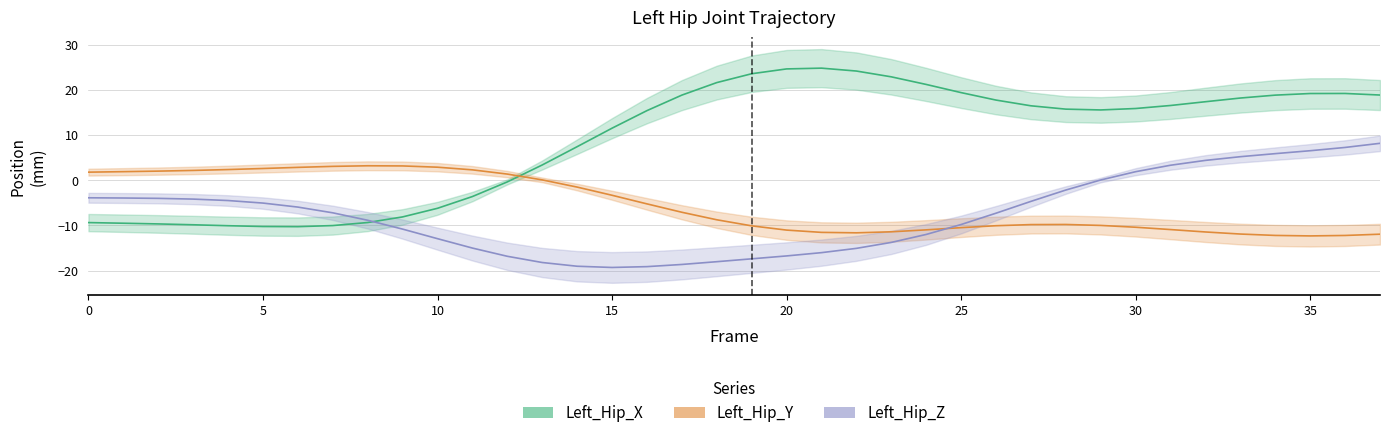

At which label does Left_Hip_Z reach its minimum?

15